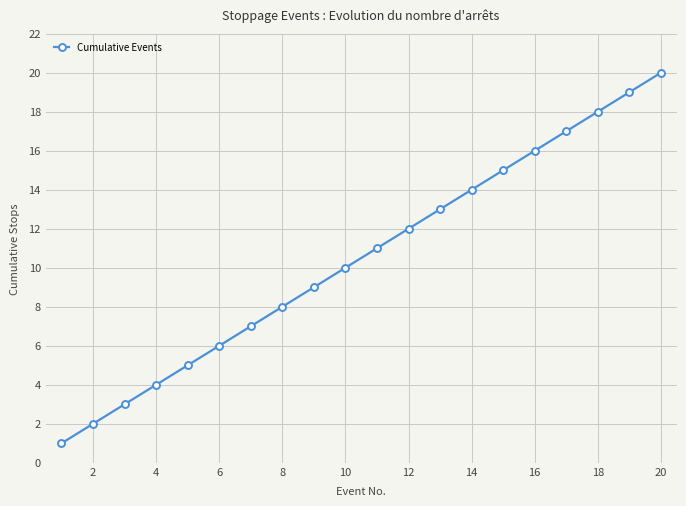

True or false: there are more than 2 points higher than both neighbors.

False